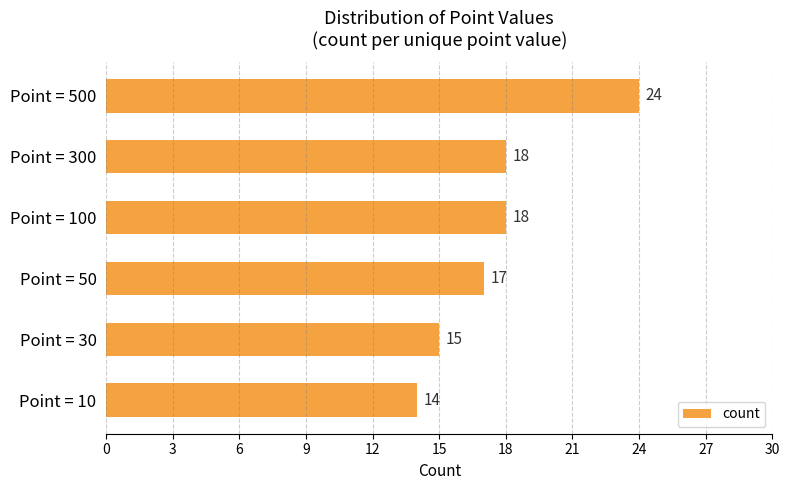

What is the difference between the maximum and minimum values?

10